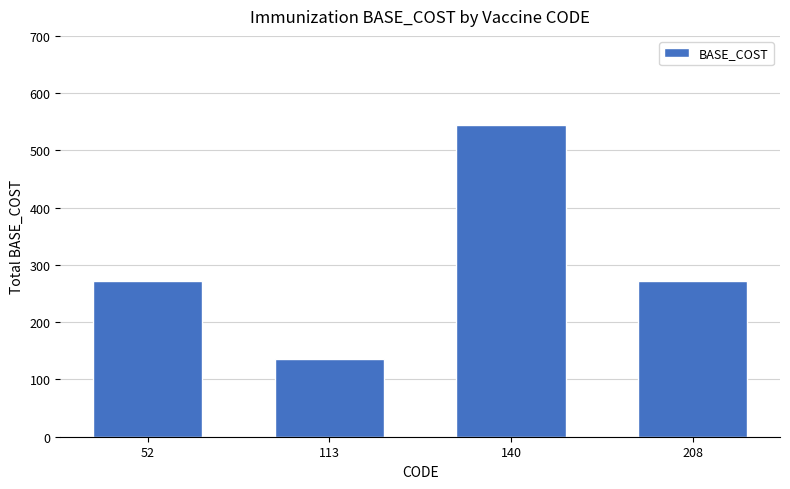

Reading left to right, what are all the values shown in this chart?

272	136	544	272